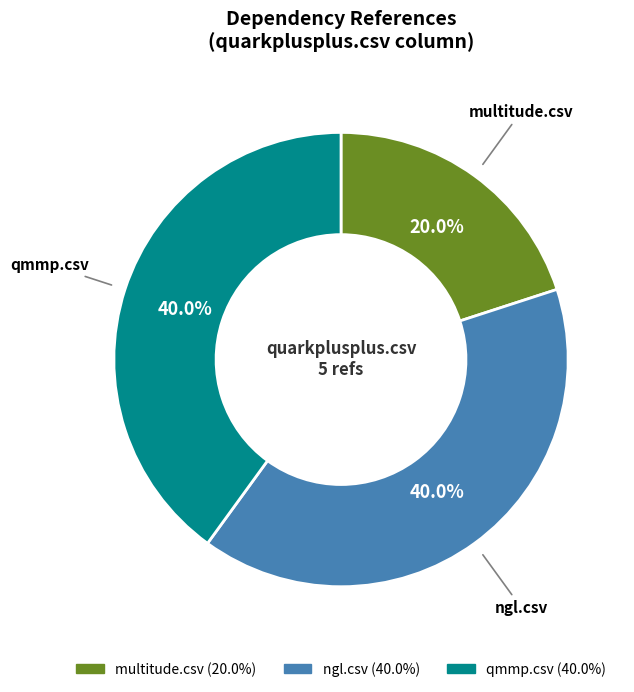

What is the total percentage of qmmp.csv and multitude.csv?

60.0%